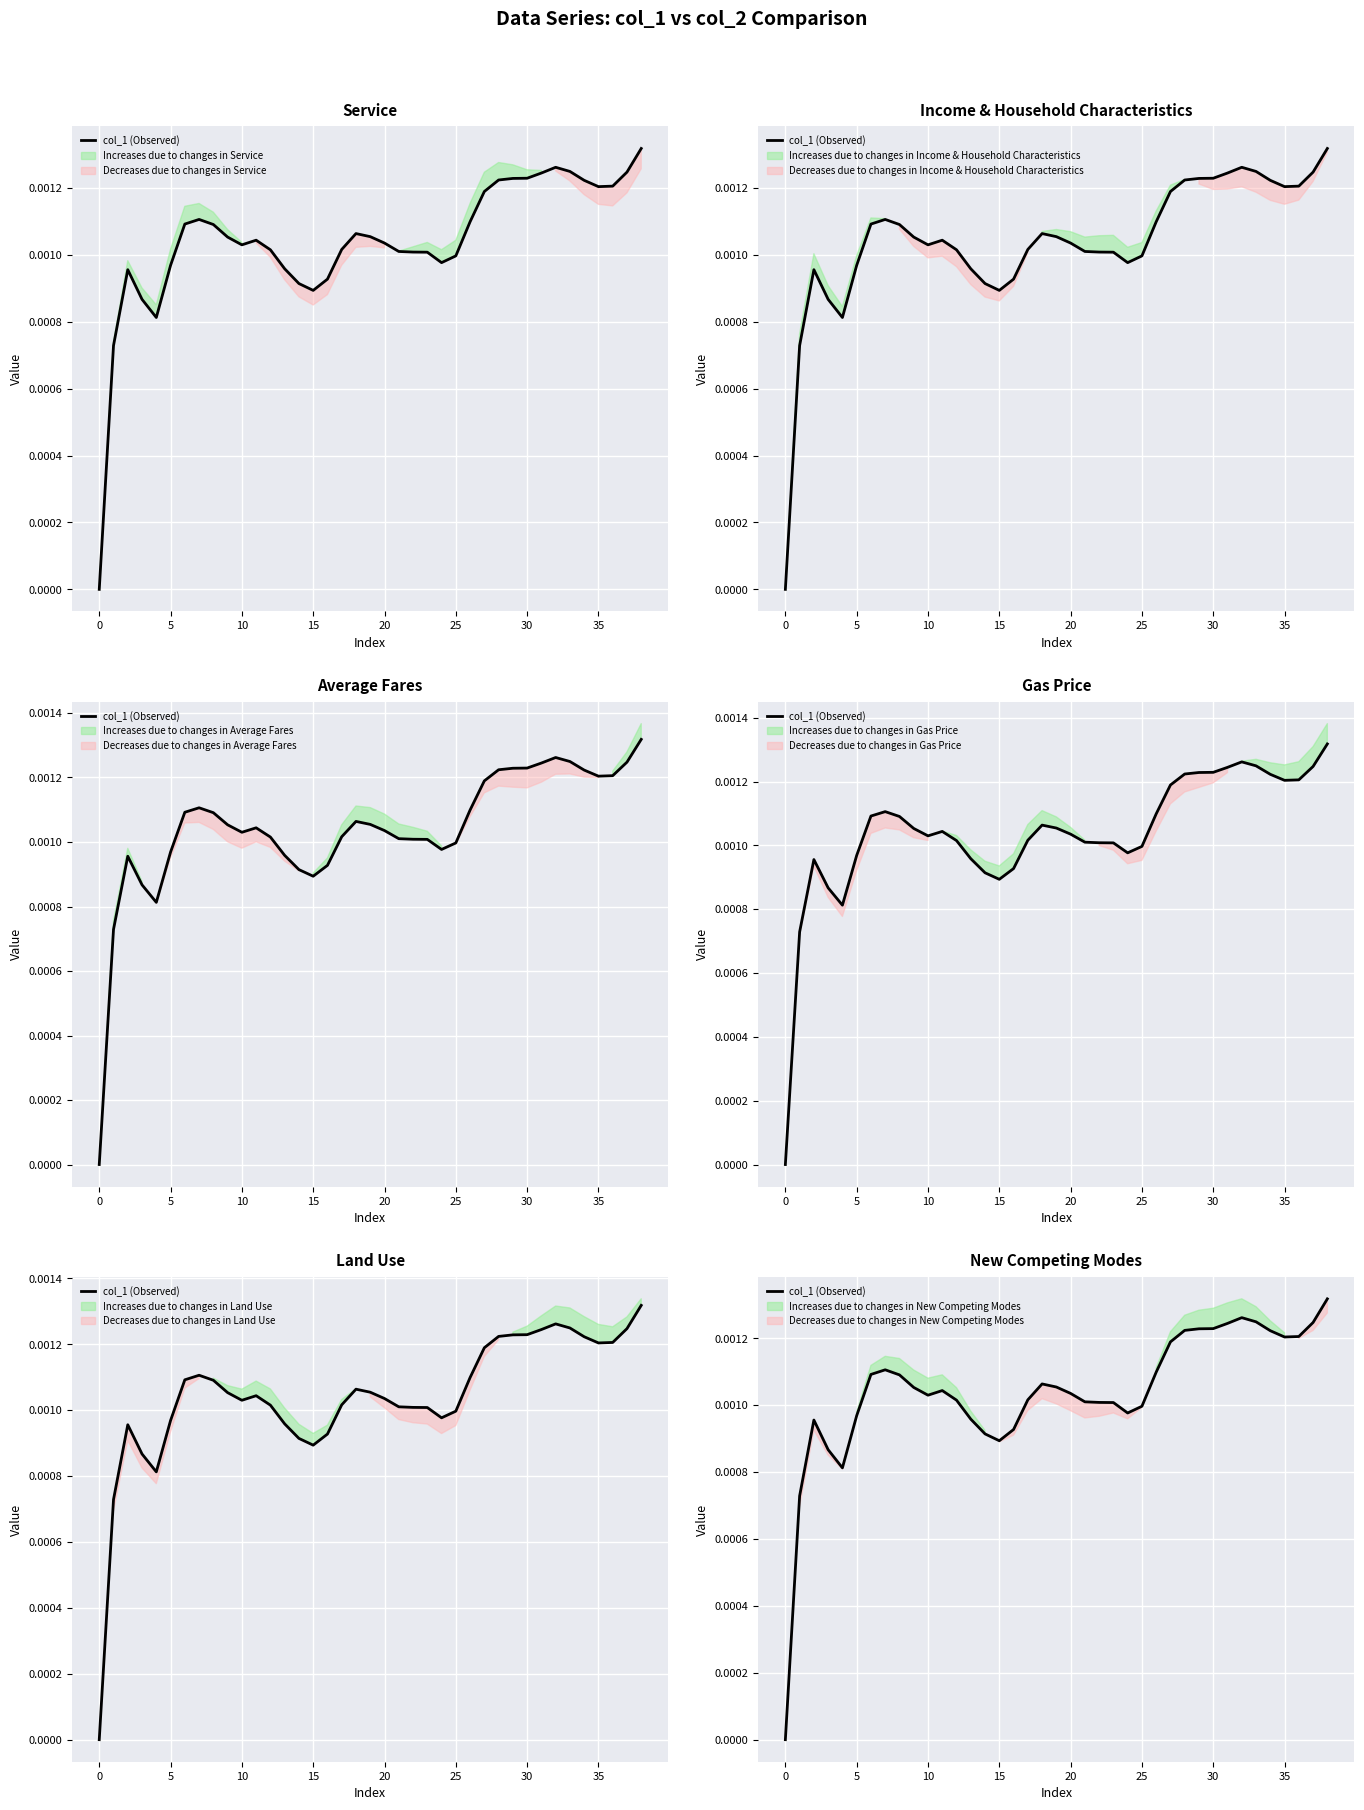

Between 18 and 28, which is larger?

28